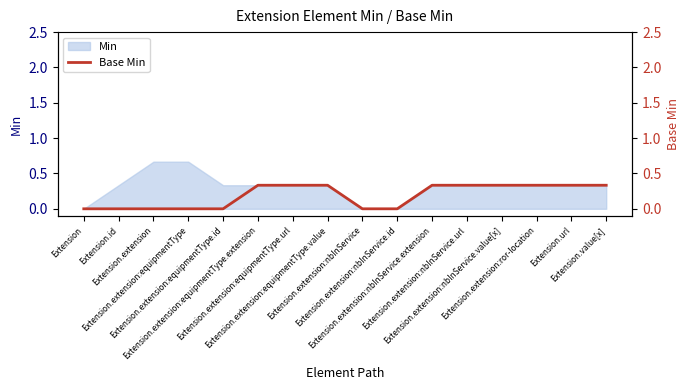

List the labels in order of value, smallest first.

Extension, Extension.id, Extension.extension, Extension.extension:equipmentType, Extension.extension:equipmentType.id, Extension.extension:nbInService, Extension.extension:nbInService.id, Extension.extension:equipmentType.extension, Extension.extension:equipmentType.url, Extension.extension:equipmentType.value, Extension.extension:nbInService.extension, Extension.extension:nbInService.url, Extension.extension:nbInService.value[x], Extension.extension:ror-location, Extension.url, Extension.value[x]